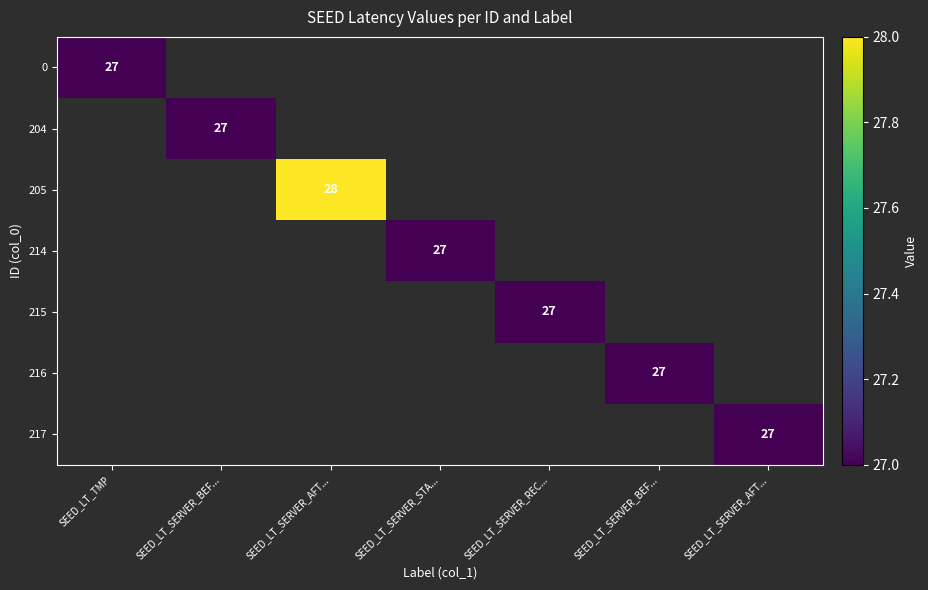

Which label corresponds to the largest value in the chart?

SEED_LT_SERVER_AFT...